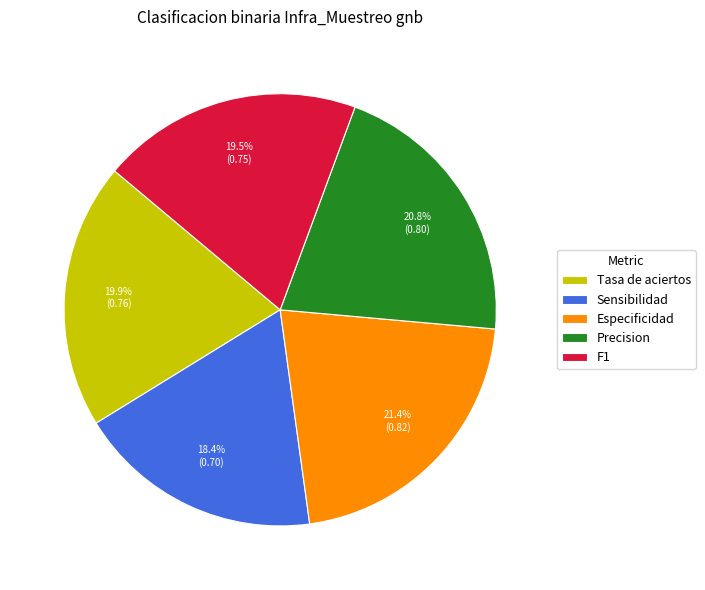

Does any single category account for the majority?

No